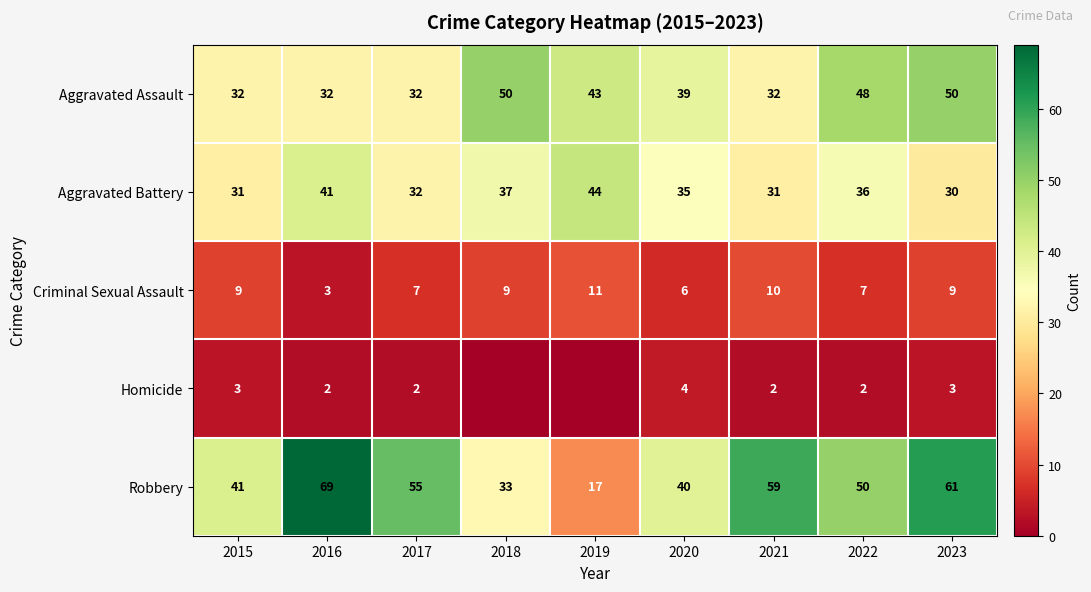

How many values in the Aggravated Assault series are below 39?

4